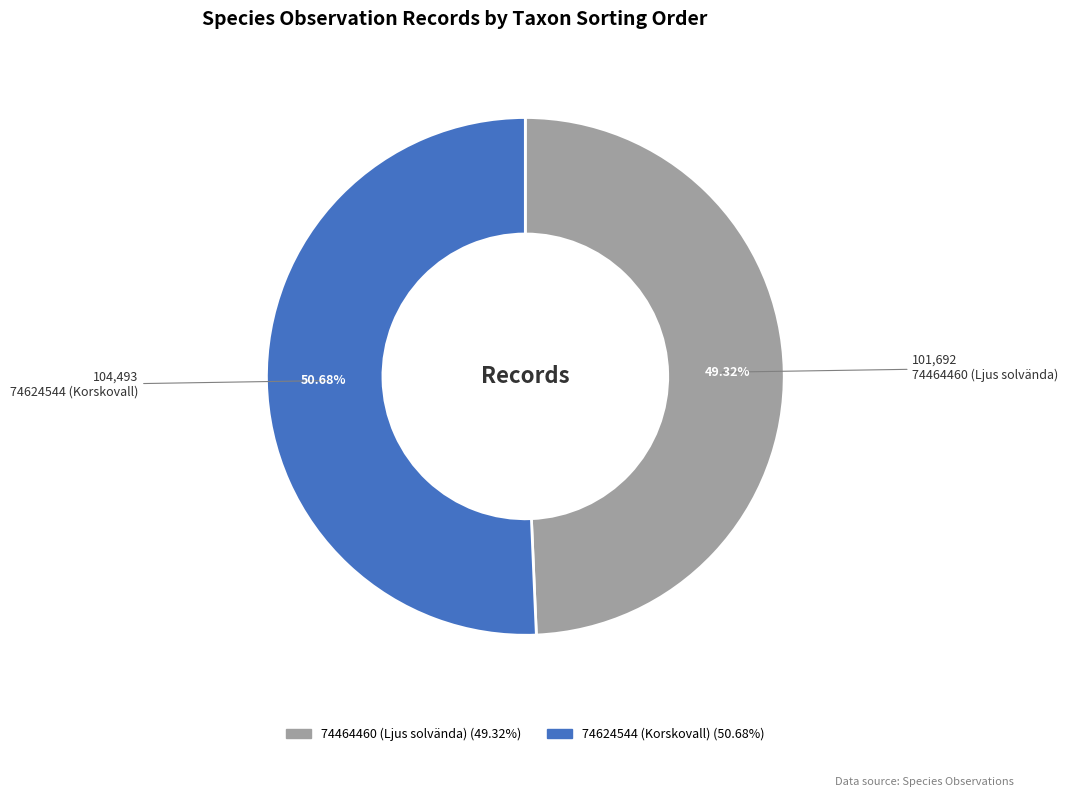

Combined, what portion of the pie is 74464460 (Ljus solvända) and 74624544 (Korskovall)?

100.0%